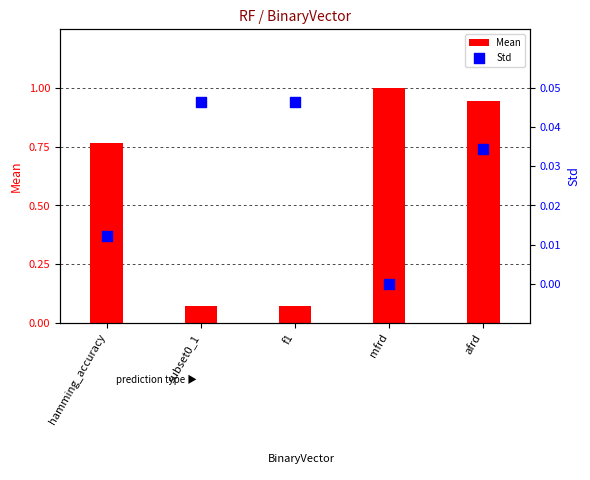

What is the total value across all series at hamming_accuracy?

0.8